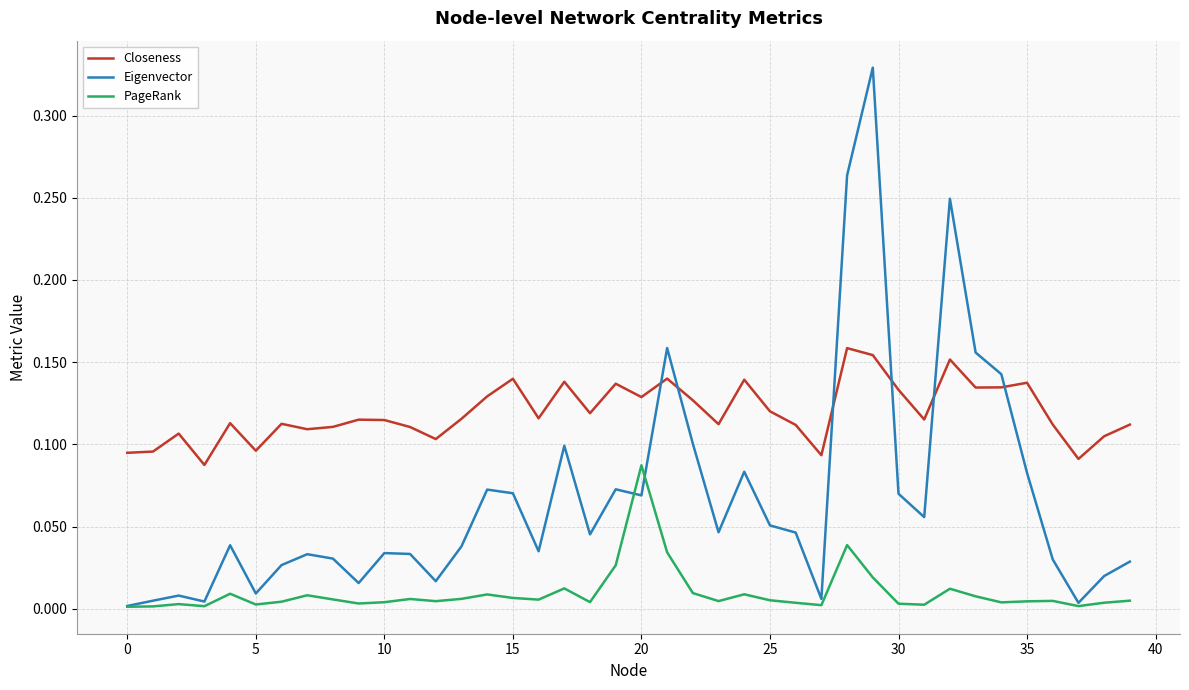

Which series has the largest range (max minus min)?

Eigenvector